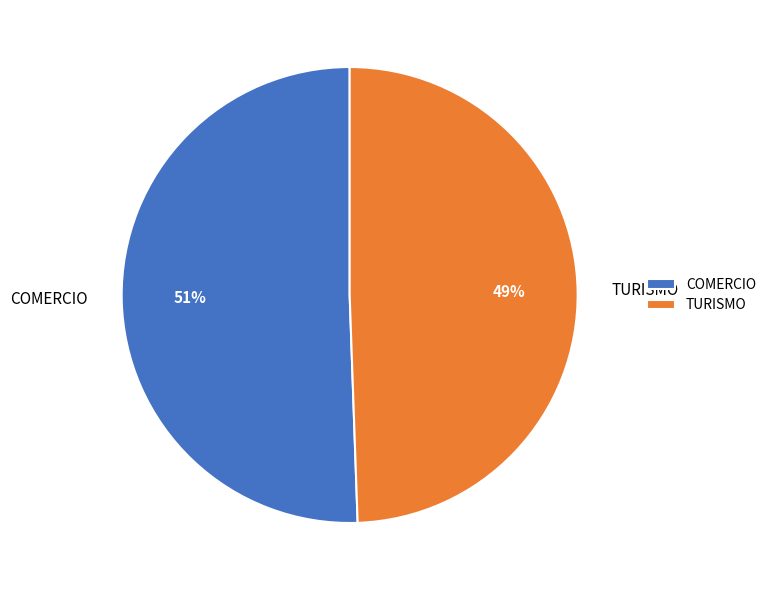

To the nearest percent, what portion does COMERCIO represent?

51%